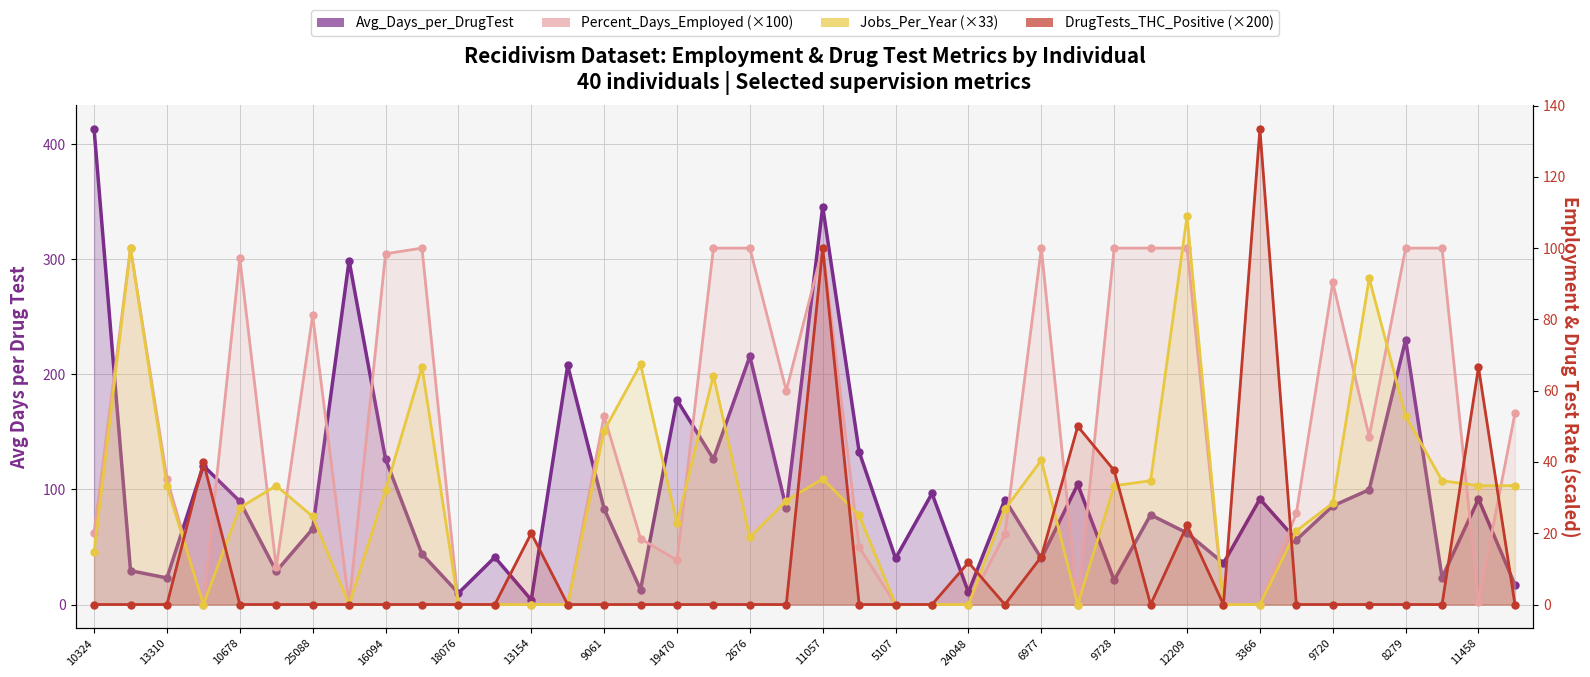

Between 10678 and 9061, which series saw the biggest shift?

Percent_Days_Employed